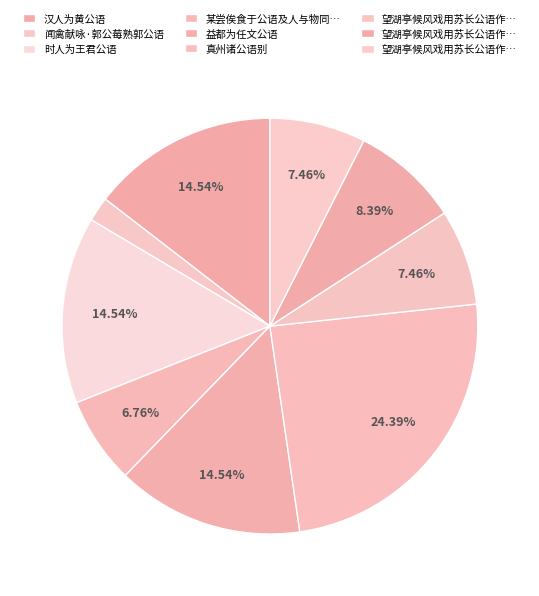

Count the number of slices in the pie.

9